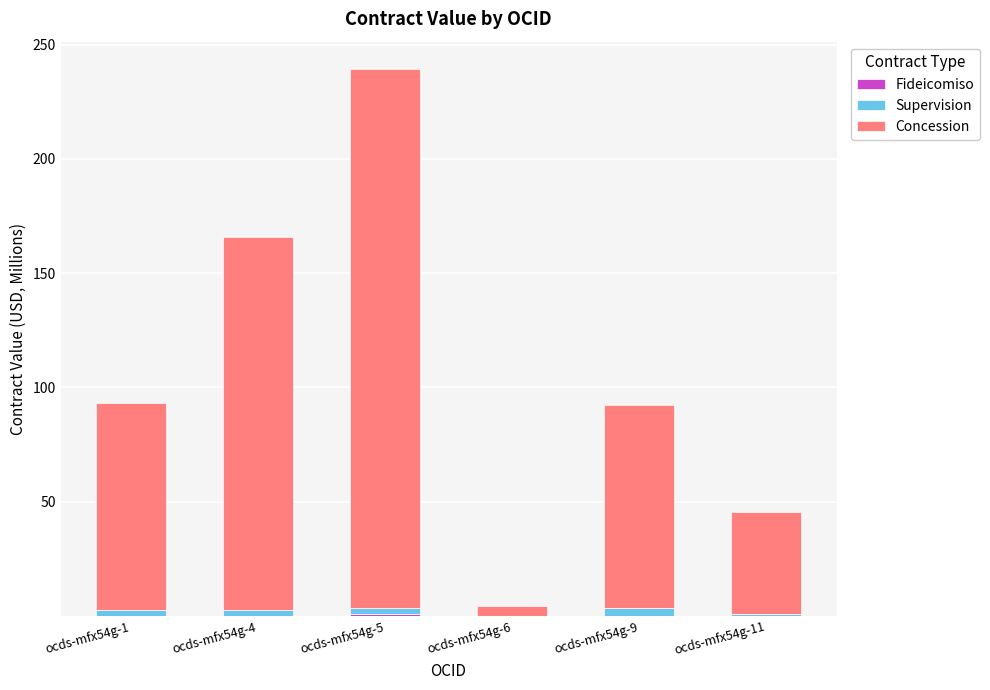

At which category is the sum across all series the highest?

ocds-mfx54g-5